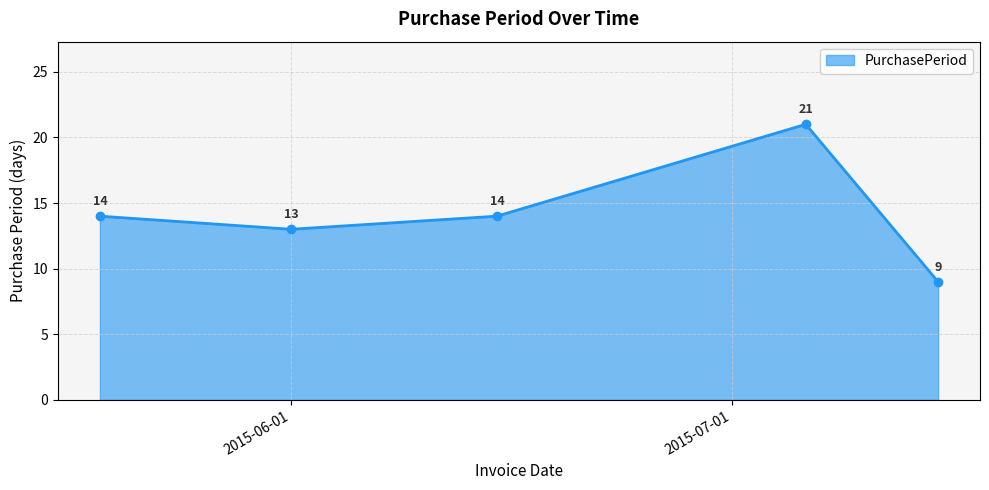

Reading left to right, what are all the values shown in this chart?

14	13	14	21	9